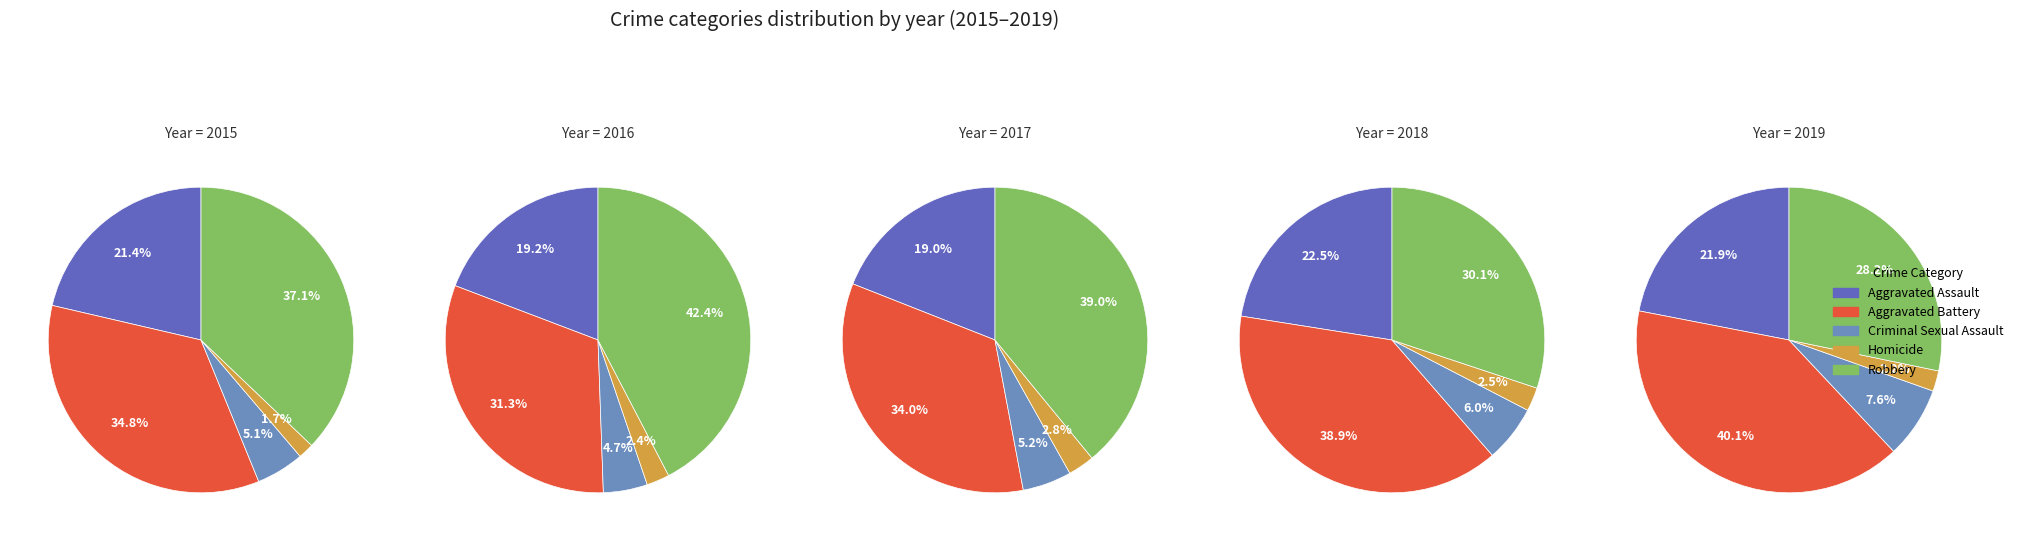

What percentage is NOT represented by Homicide?

98.3%